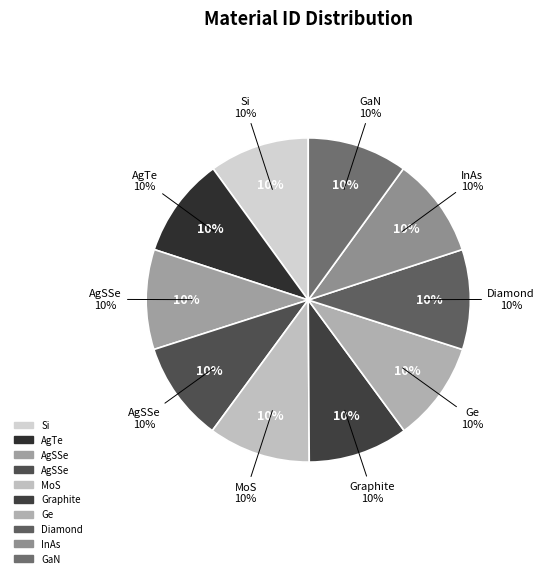

How many slices are in this pie chart?

10